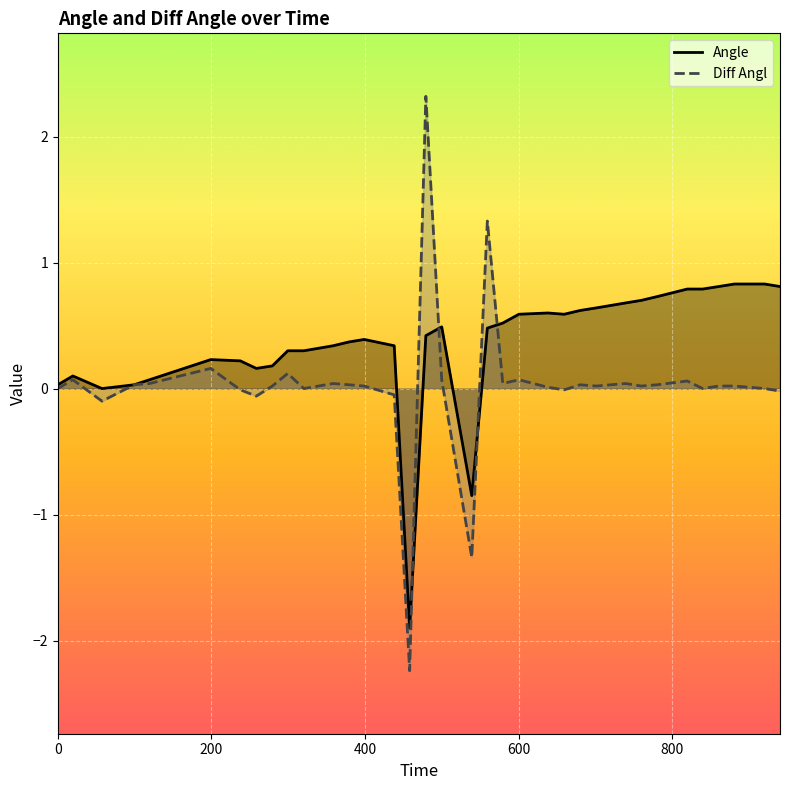

Reading right to left, extract all data points from this chart.

Angle: 0.8	0.8	0.8	0.8	0.8	0.8	0.7	0.7	0.7	0.6	0.6	0.6	0.6	0.6	0.5	0.5	-0.8	0.5	0.4	-1.9	0.3	0.4	0.4	0.3	0.3	0.3	0.2	0.2	0.2	0.2	0.1	0.0	0.0	0.1	0.0
Diff Angl: -0.0	0.0	0.0	0.0	0.0	0.1	0.0	0.0	0.0	0.0	0.0	-0.0	0.0	0.1	0.0	1.3	-1.3	0.1	2.3	-2.2	-0.1	0.0	0.0	0.0	0.0	0.1	0.0	-0.1	-0.0	0.2	0.0	0.0	-0.1	0.1	0.0